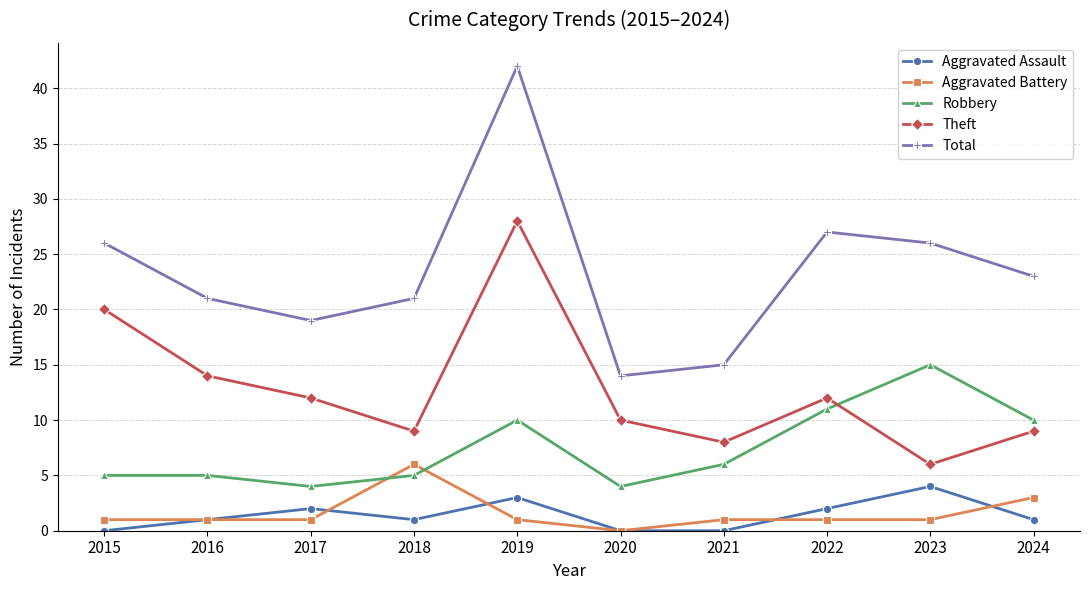

Reading left to right, what are all the values shown in this chart?

Aggravated Assault: 2015=0	2016=1	2017=2	2018=1	2019=3	2020=0	2021=0	2022=2	2023=4	2024=1
Aggravated Battery: 2015=1	2016=1	2017=1	2018=6	2019=1	2020=0	2021=1	2022=1	2023=1	2024=3
Robbery: 2015=5	2016=5	2017=4	2018=5	2019=10	2020=4	2021=6	2022=11	2023=15	2024=10
Theft: 2015=20	2016=14	2017=12	2018=9	2019=28	2020=10	2021=8	2022=12	2023=6	2024=9
Total: 2015=26	2016=21	2017=19	2018=21	2019=42	2020=14	2021=15	2022=27	2023=26	2024=23